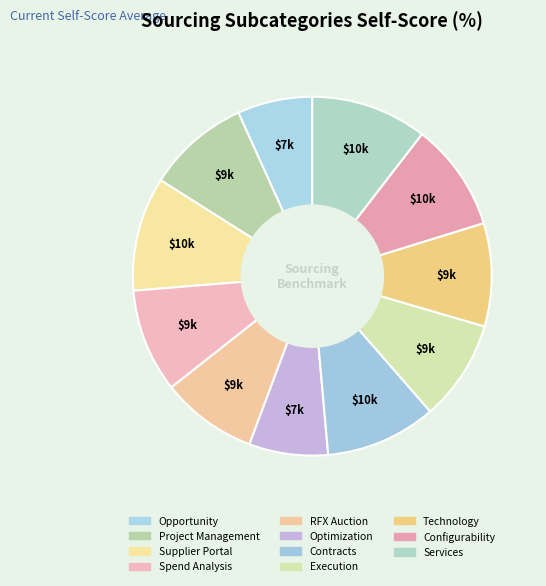

Is there a majority slice in this chart?

No